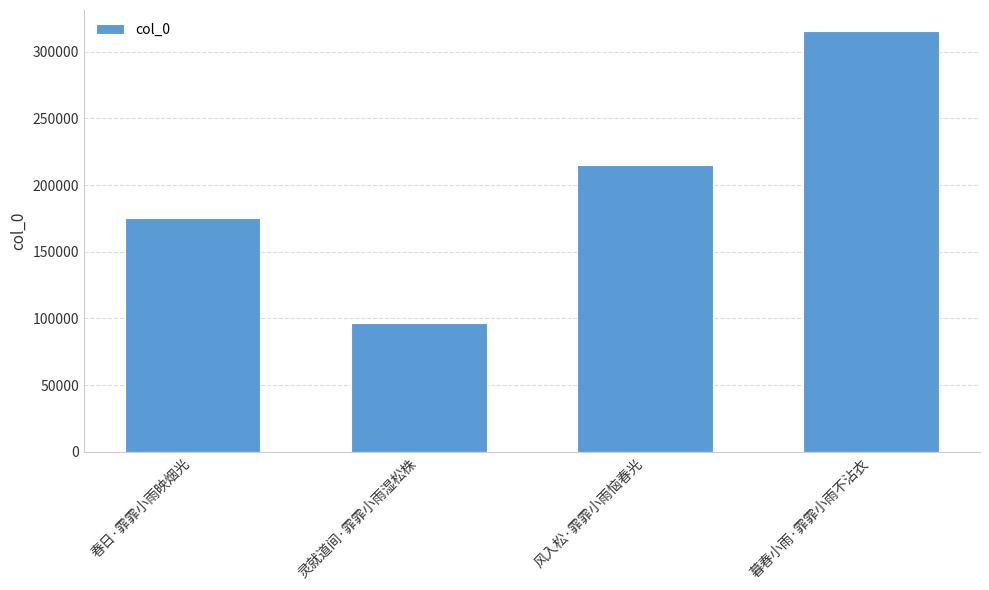

What is the change in value from 灵就道间·霏霏小雨湿松株 to 风入松·霏霏小雨恼春光?

+118228